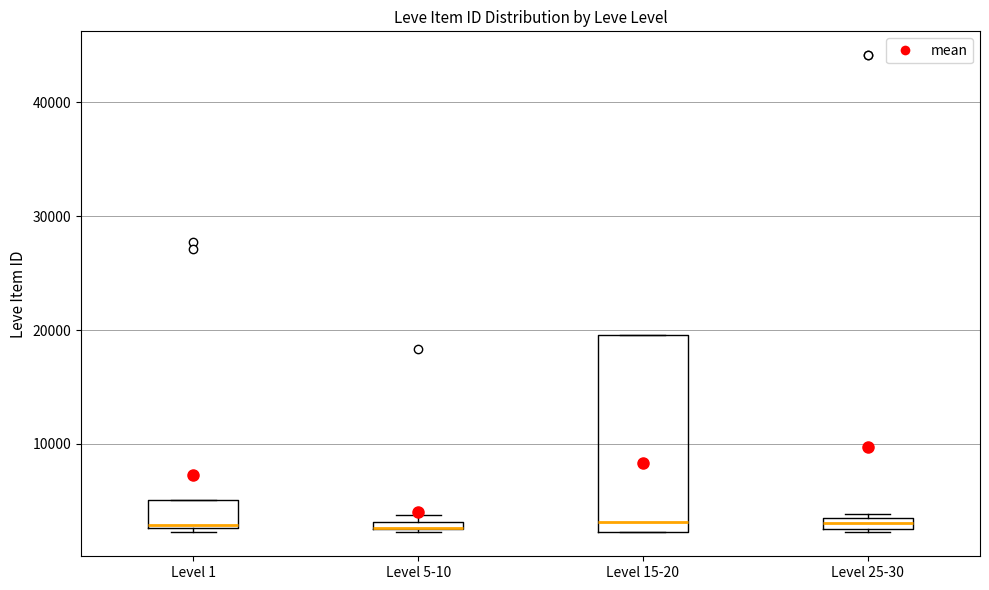

Which box is the tallest, from its lower edge to its upper edge?

Level 15-20